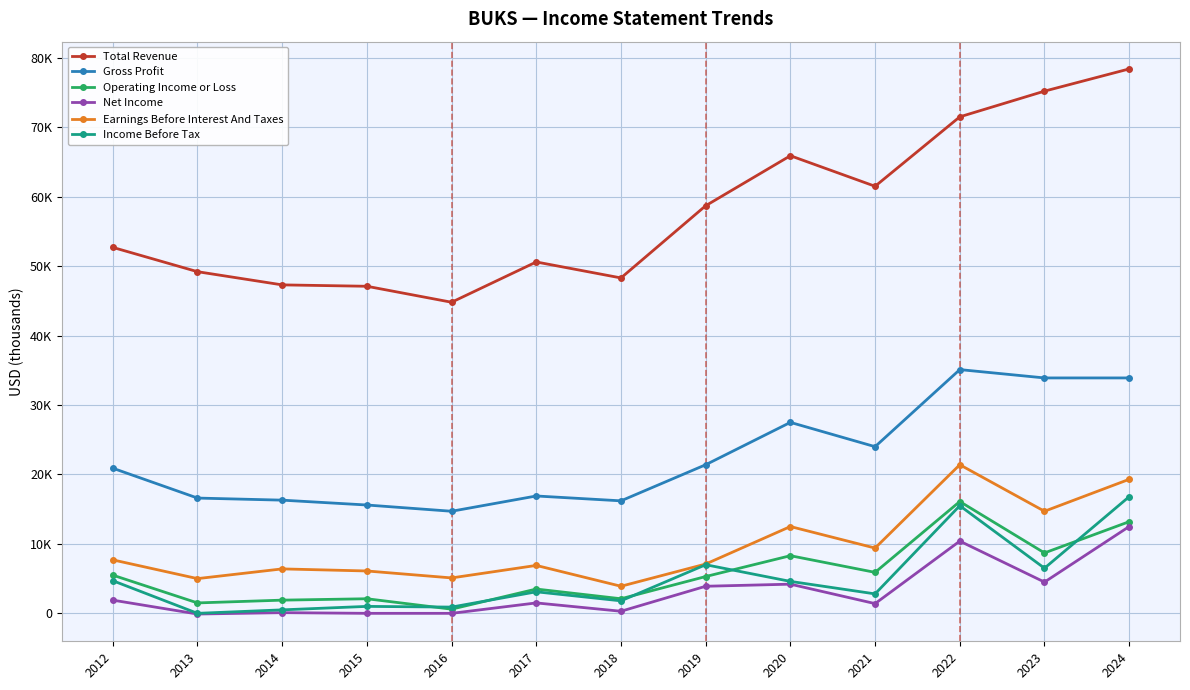

True or false: Operating Income or Loss and Net Income cross at least once.

False